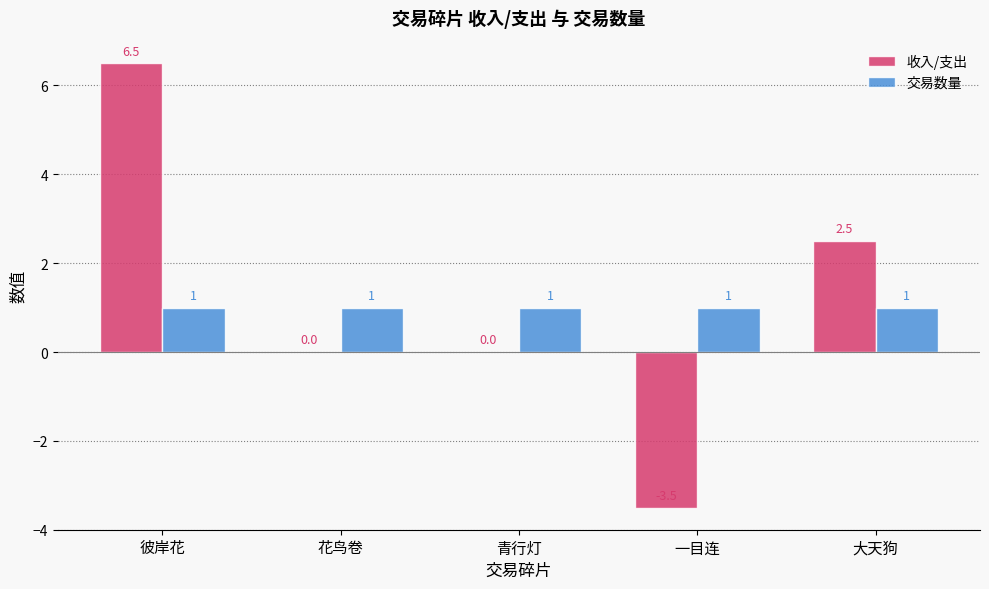

True or false: 交易数量 has a value of 1.0 at 一目连.

True